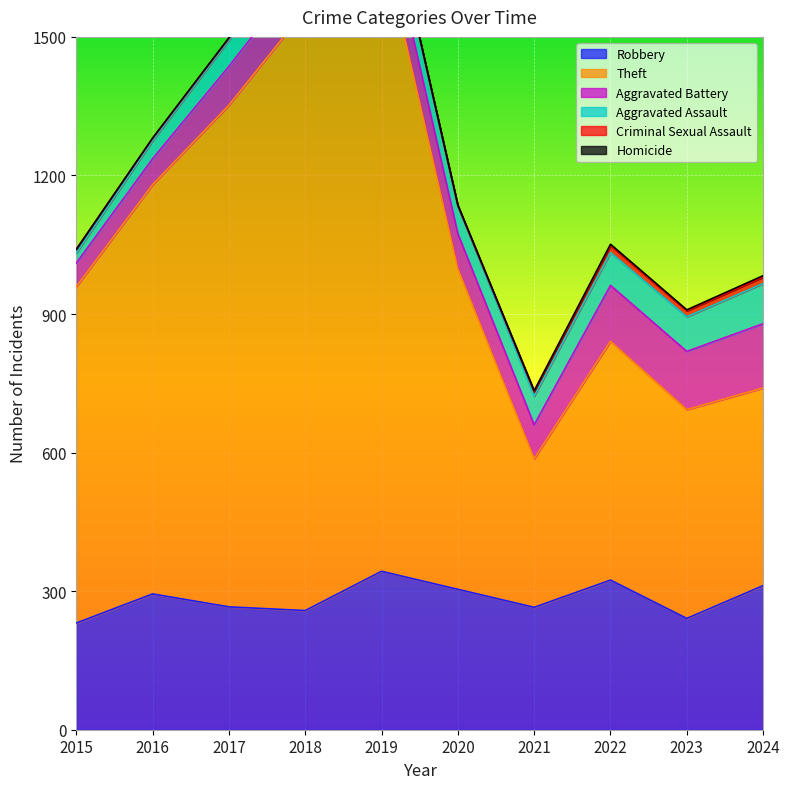

What is the sum of the Robbery values at 2021 and 2024?

577